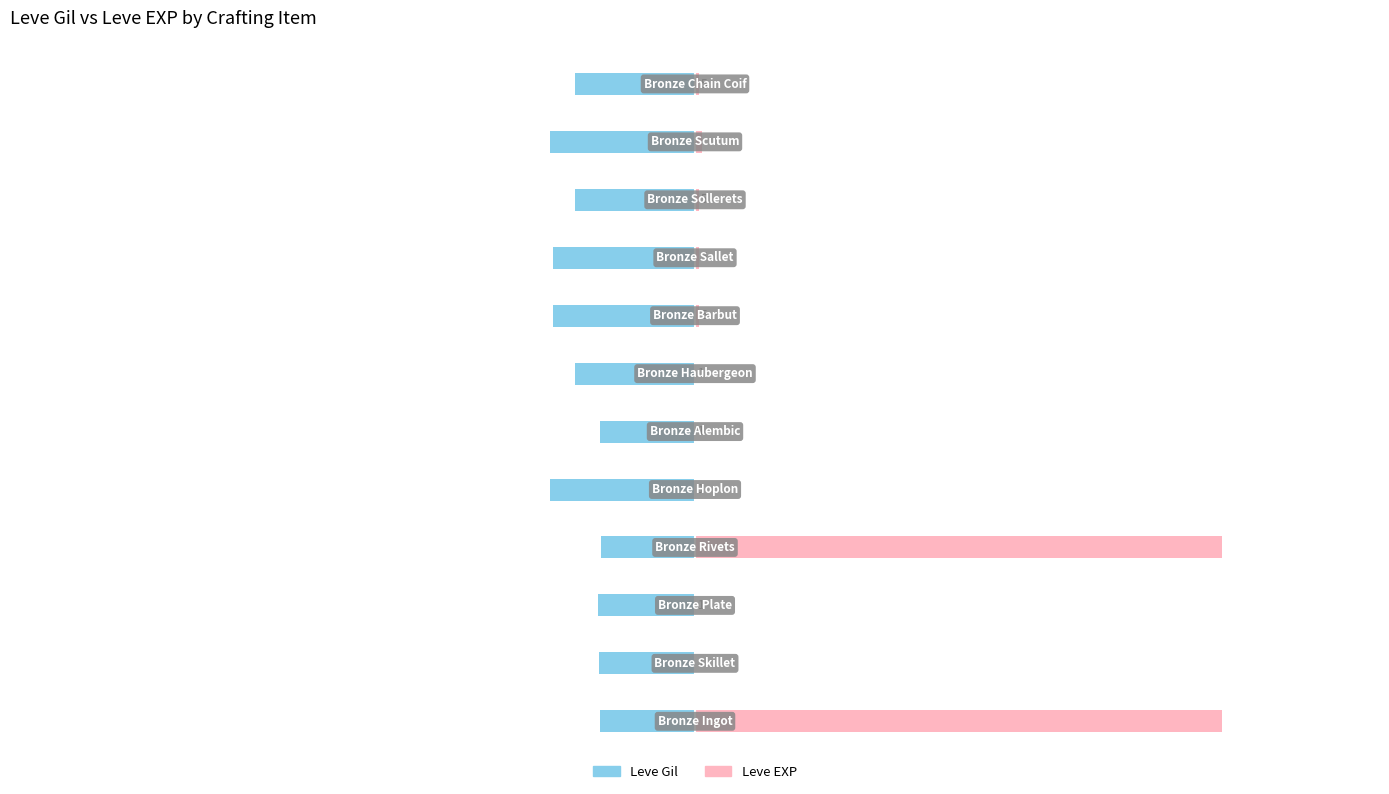

Count the number of data series in this chart.

2